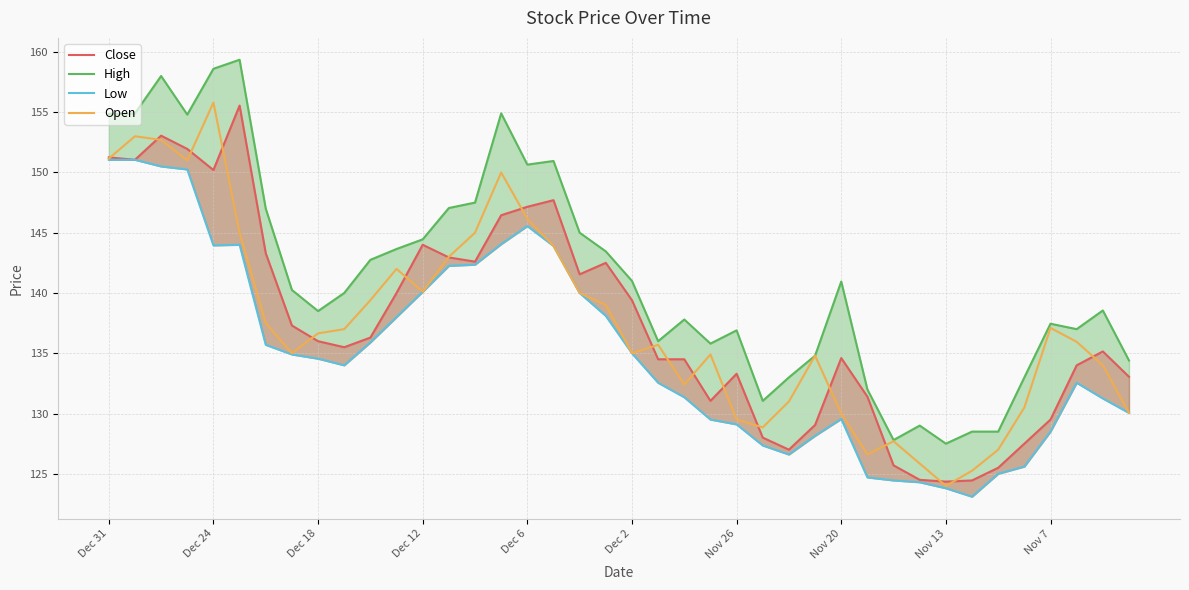

What is the average value of the Close series?

137.6